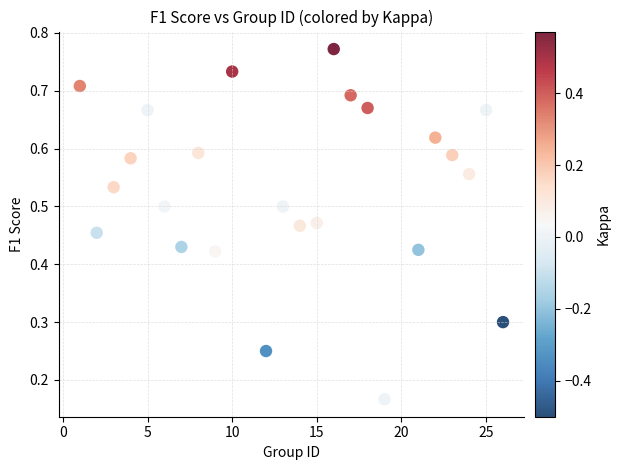

What is the range of X values (max minus min)?

25.0